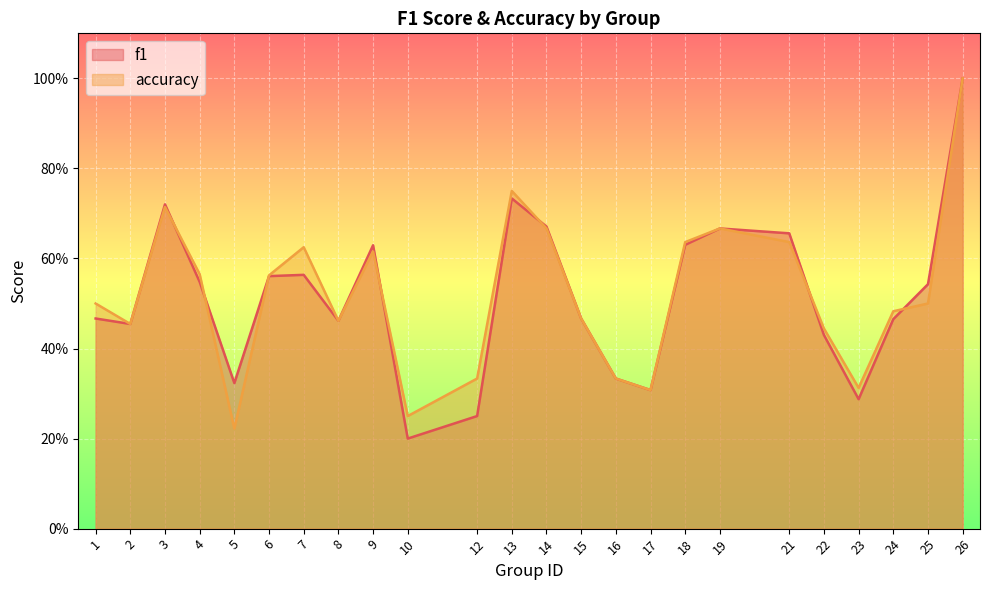

Which series has the largest total across all categories?

accuracy